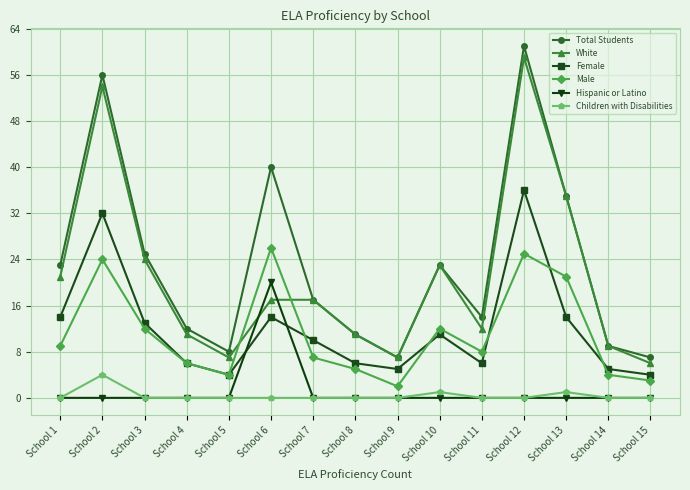

Reading left to right, extract all data points from this chart.

Total Students: School 1=23	School 2=56	School 3=25	School 4=12	School 5=8	School 6=40	School 7=17	School 8=11	School 9=7	School 10=23	School 11=14	School 12=61	School 13=35	School 14=9	School 15=7
White: School 1=21	School 2=54	School 3=24	School 4=11	School 5=7	School 6=17	School 7=17	School 8=11	School 9=7	School 10=23	School 11=12	School 12=59	School 13=35	School 14=9	School 15=6
Female: School 1=14	School 2=32	School 3=13	School 4=6	School 5=4	School 6=14	School 7=10	School 8=6	School 9=5	School 10=11	School 11=6	School 12=36	School 13=14	School 14=5	School 15=4
Male: School 1=9	School 2=24	School 3=12	School 4=6	School 5=4	School 6=26	School 7=7	School 8=5	School 9=2	School 10=12	School 11=8	School 12=25	School 13=21	School 14=4	School 15=3
Hispanic or Latino: School 1=0	School 2=0	School 3=0	School 4=0	School 5=0	School 6=20	School 7=0	School 8=0	School 9=0	School 10=0	School 11=0	School 12=0	School 13=0	School 14=0	School 15=0
Children with Disabilities: School 1=0	School 2=4	School 3=0	School 4=0	School 5=0	School 6=0	School 7=0	School 8=0	School 9=0	School 10=1	School 11=0	School 12=0	School 13=1	School 14=0	School 15=0